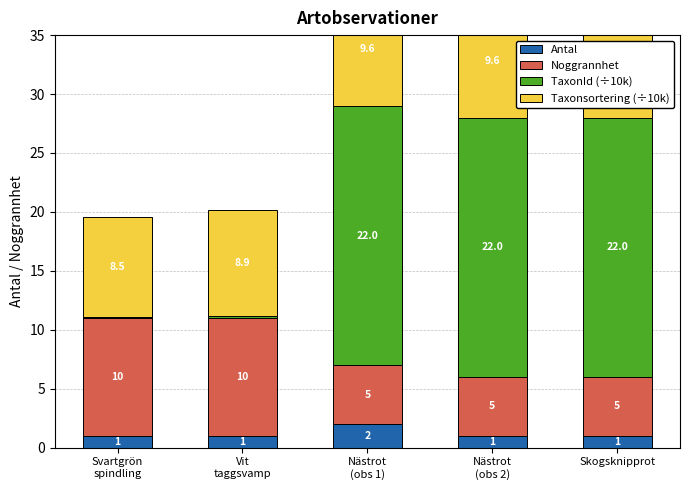

True or false: Noggrannhet has a value of 5.0 at Nästrot
(obs 2).

True